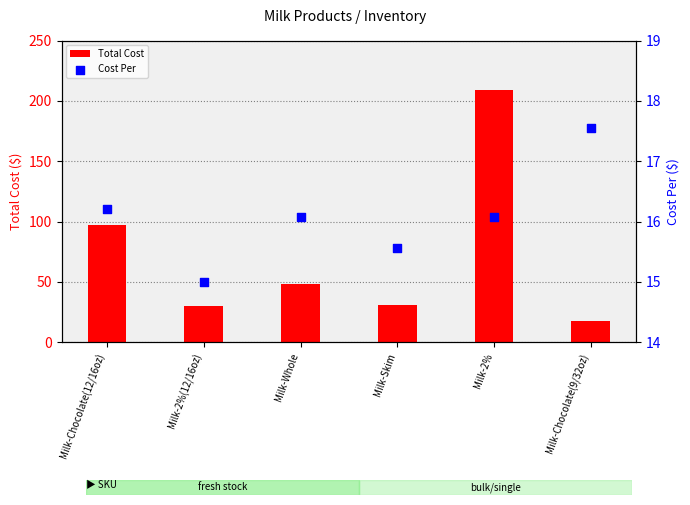

Is the value of Cost Per at Milk-Chocolate(9/32oz) greater than the value of Total Cost at Milk-Skim?

No